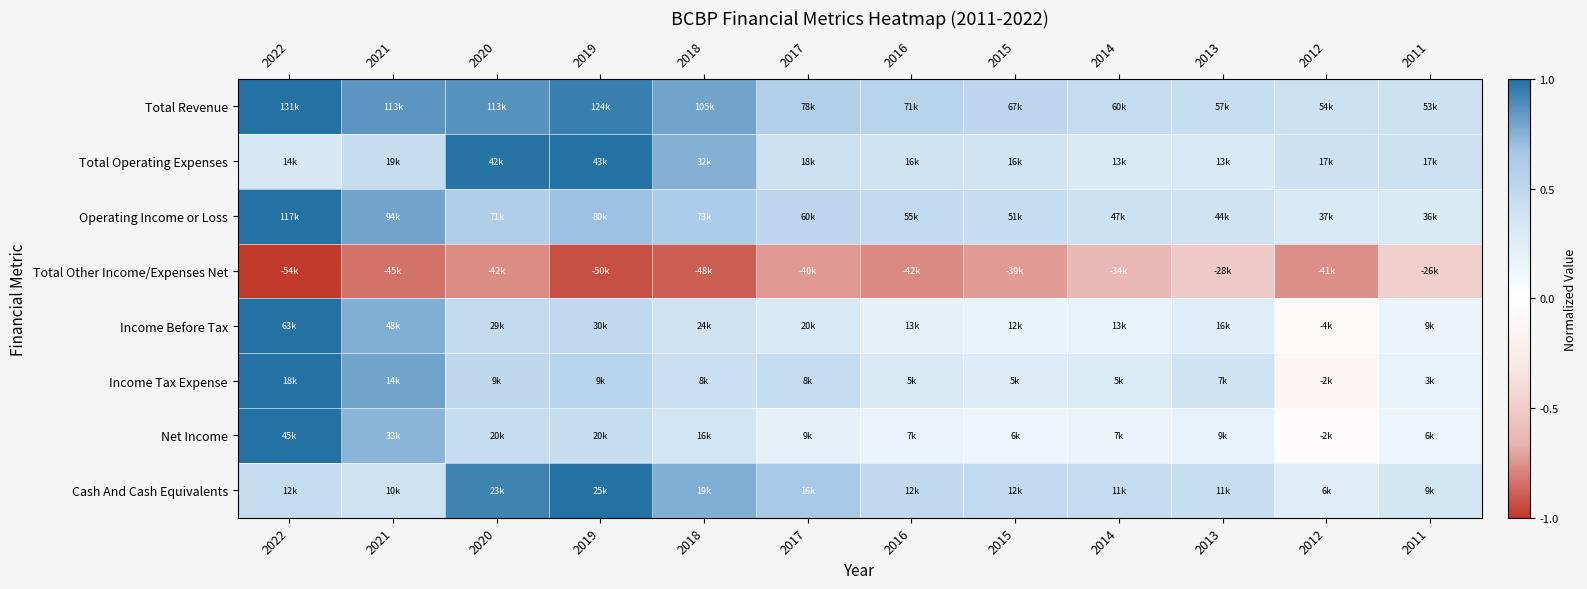

Reading left to right, what are all the values shown in this chart?

Total Revenue: 2022=1.0	2021=0.9	2020=0.9	2019=0.9	2018=0.8	2017=0.6	2016=0.5	2015=0.5	2014=0.5	2013=0.4	2012=0.4	2011=0.4
Total Operating Expenses: 2022=0.3	2021=0.4	2020=1.0	2019=1.0	2018=0.8	2017=0.4	2016=0.4	2015=0.4	2014=0.3	2013=0.3	2012=0.4	2011=0.4
Operating Income or Loss: 2022=1.0	2021=0.8	2020=0.6	2019=0.7	2018=0.6	2017=0.5	2016=0.5	2015=0.4	2014=0.4	2013=0.4	2012=0.3	2011=0.3
Total Other Income/Expenses Net: 2022=-1.0	2021=-0.8	2020=-0.8	2019=-0.9	2018=-0.9	2017=-0.7	2016=-0.8	2015=-0.7	2014=-0.6	2013=-0.5	2012=-0.8	2011=-0.5
Income Before Tax: 2022=1.0	2021=0.8	2020=0.5	2019=0.5	2018=0.4	2017=0.3	2016=0.2	2015=0.2	2014=0.2	2013=0.3	2012=-0.1	2011=0.1
Income Tax Expense: 2022=1.0	2021=0.8	2020=0.5	2019=0.5	2018=0.4	2017=0.5	2016=0.3	2015=0.3	2014=0.3	2013=0.4	2012=-0.1	2011=0.2
Net Income: 2022=1.0	2021=0.7	2020=0.4	2019=0.4	2018=0.4	2017=0.2	2016=0.2	2015=0.1	2014=0.2	2013=0.2	2012=-0.0	2011=0.1
Cash And Cash Equivalents: 2022=0.5	2021=0.4	2020=0.9	2019=1.0	2018=0.8	2017=0.7	2016=0.5	2015=0.5	2014=0.4	2013=0.4	2012=0.2	2011=0.3